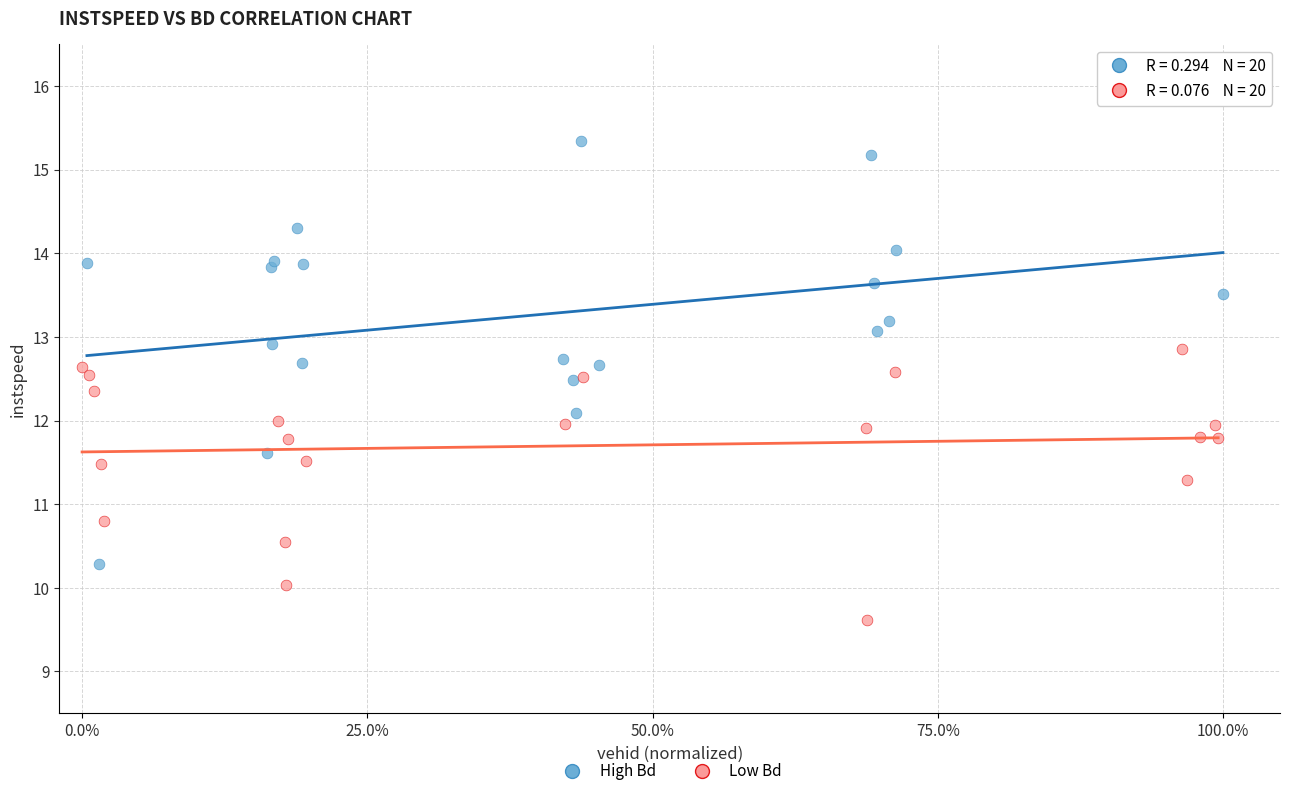

Which series has the largest Y range (max minus min)?

High Bd